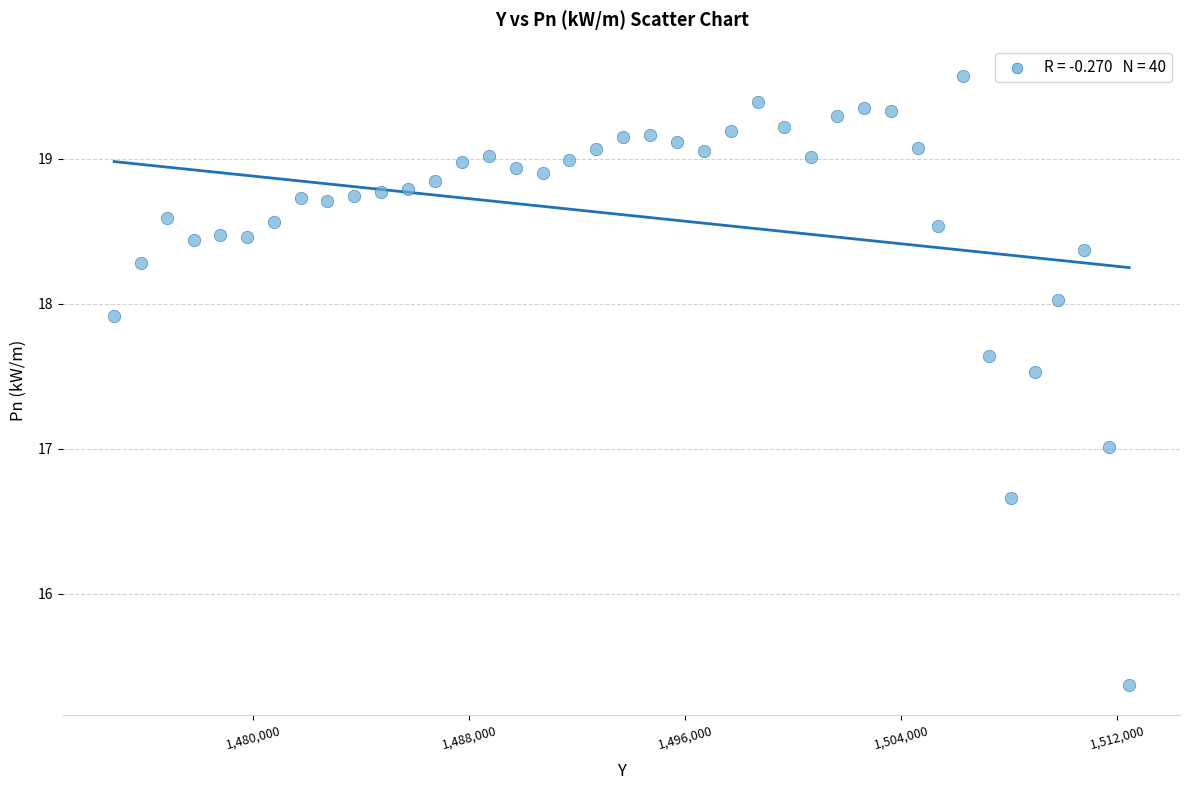

What is the range of Y values (max minus min)?

4.2